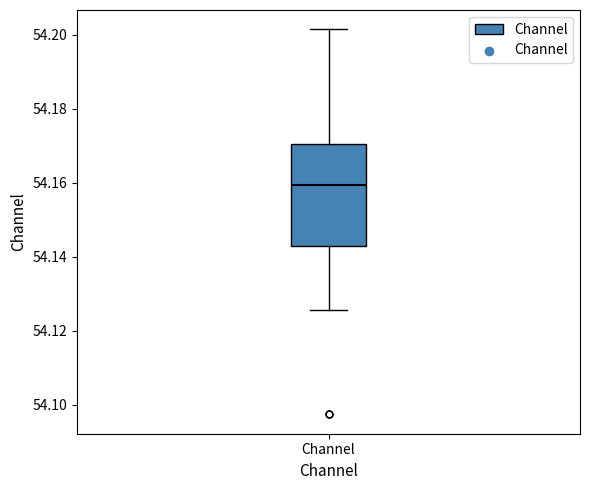

Read this box plot against the y-axis: the position of the median line, the range covered by the box, and the ends of both whiskers. The values are not printed on the chart, so give them approximately, as read against the axis.

median 54.160, box 54.142 to 54.170, whiskers 54.126 to 54.202